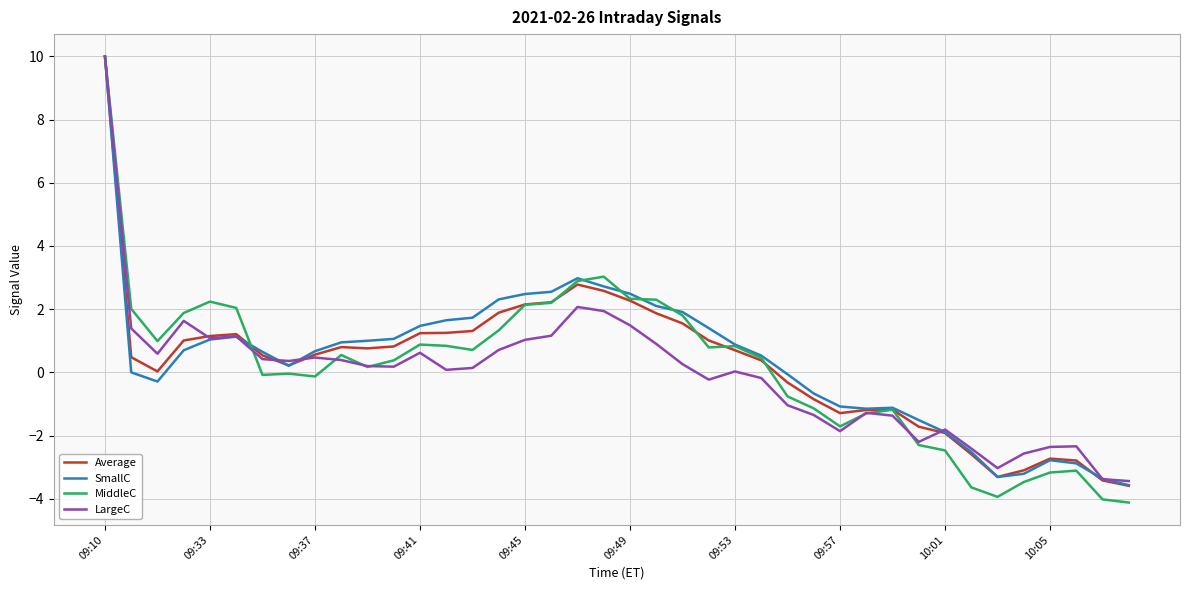

Rank the series by their average value, from lowest to highest.

LargeC, MiddleC, Average, SmallC